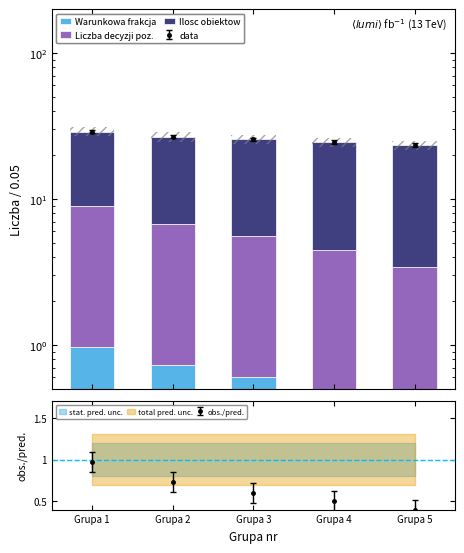

How many data points does each series have?

5